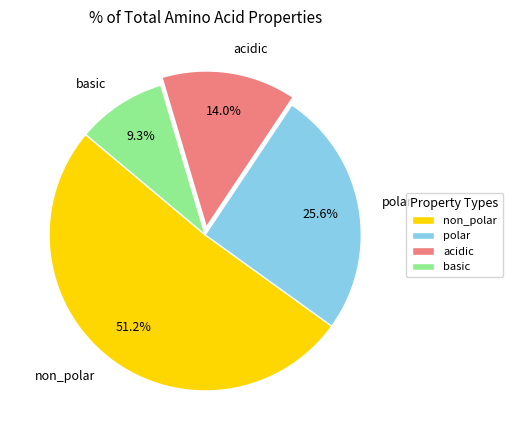

Which category accounts for the majority?

non_polar